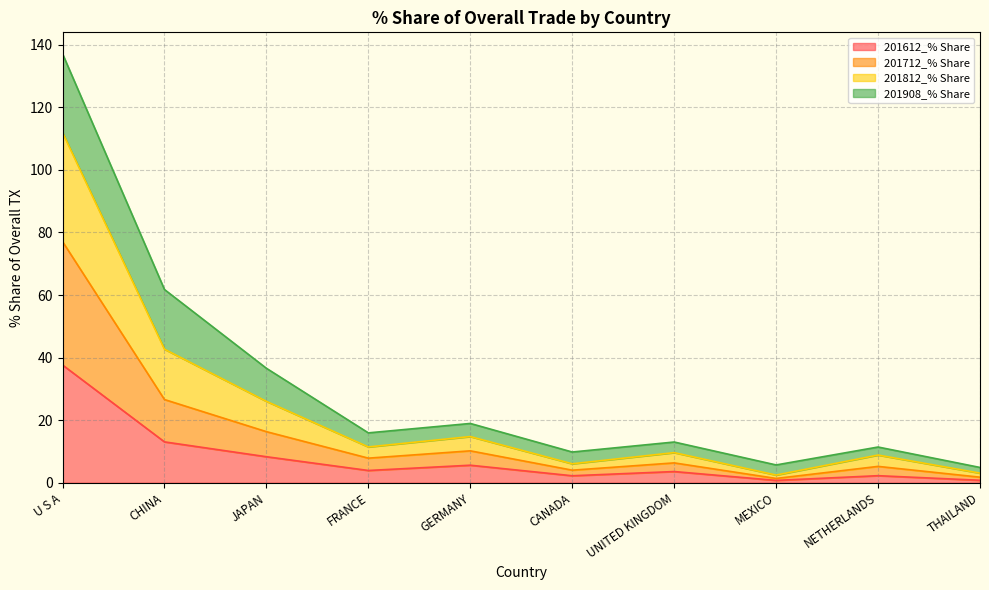

What is the highest value of the 201612_% Share series?

37.6